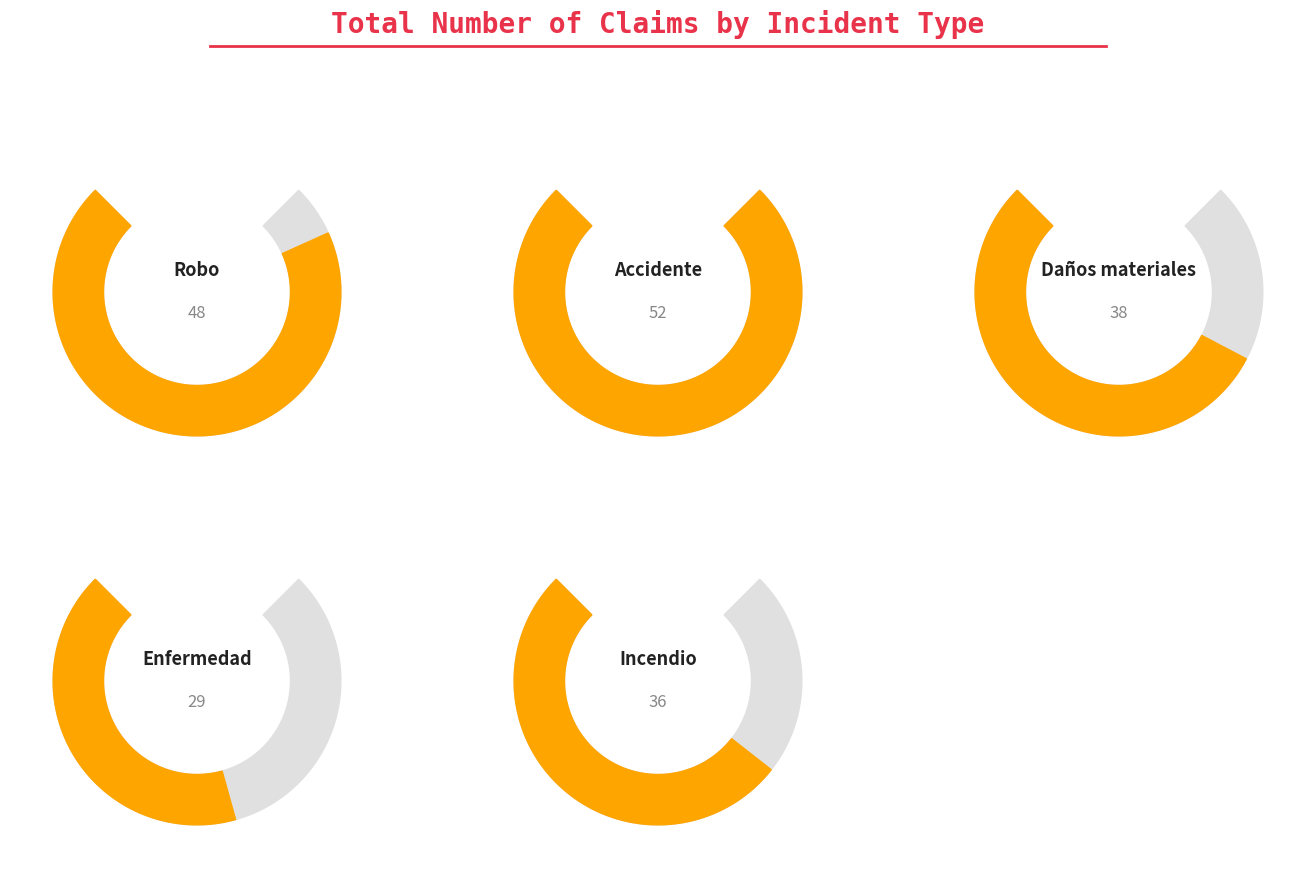

What is the label of the 7th bar from the right?

Enfermedad